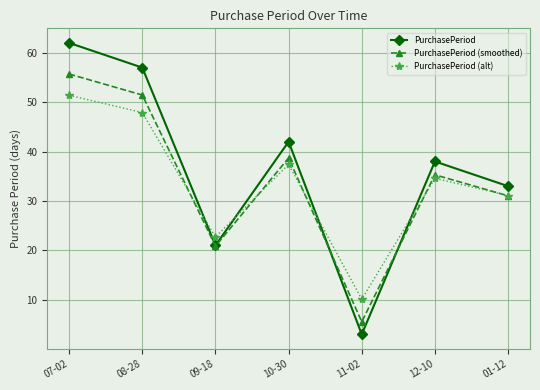

Is the value of PurchasePeriod at 07-02 greater than the value of PurchasePeriod (alt) at 07-02?

Yes